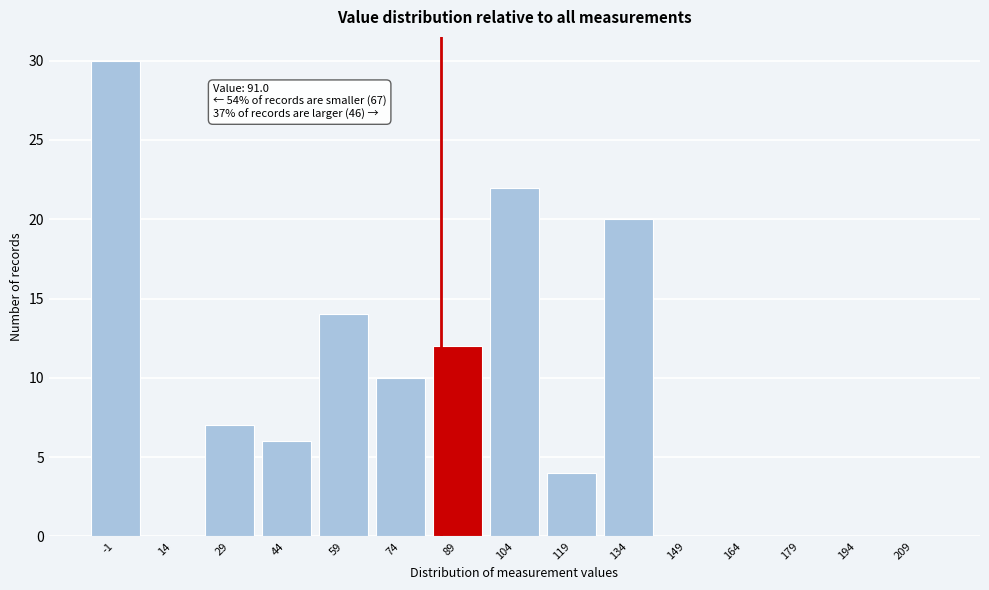

Reading left to right, list all the values displayed in this chart.

-1=30	14=0	29=7	44=6	59=14	74=10	89=12	104=22	119=4	134=20	149=0	164=0	179=0	194=0	209=0